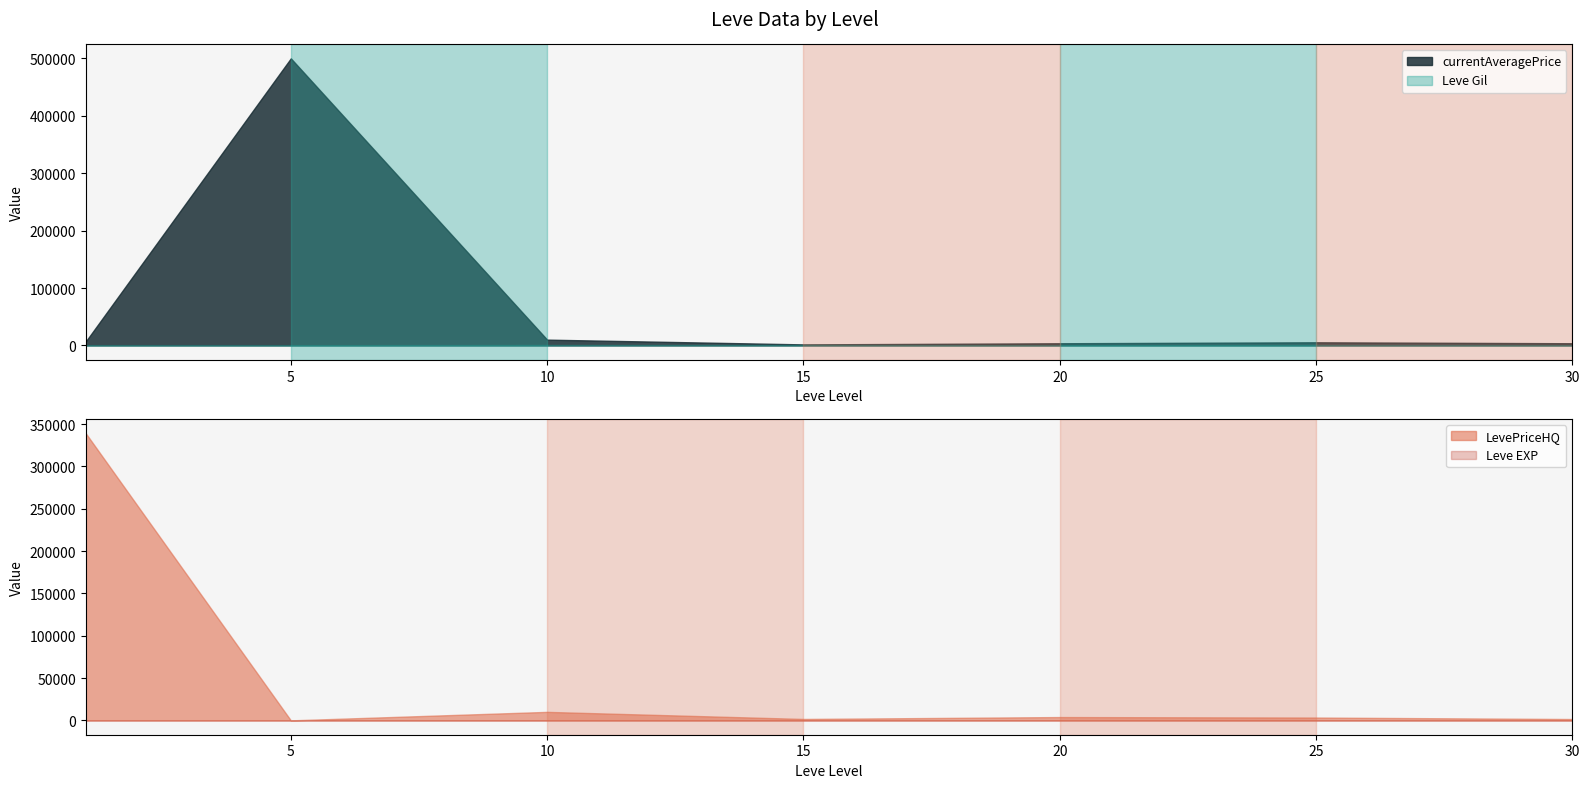

Which category has the lowest value in the currentAveragePrice series?

1